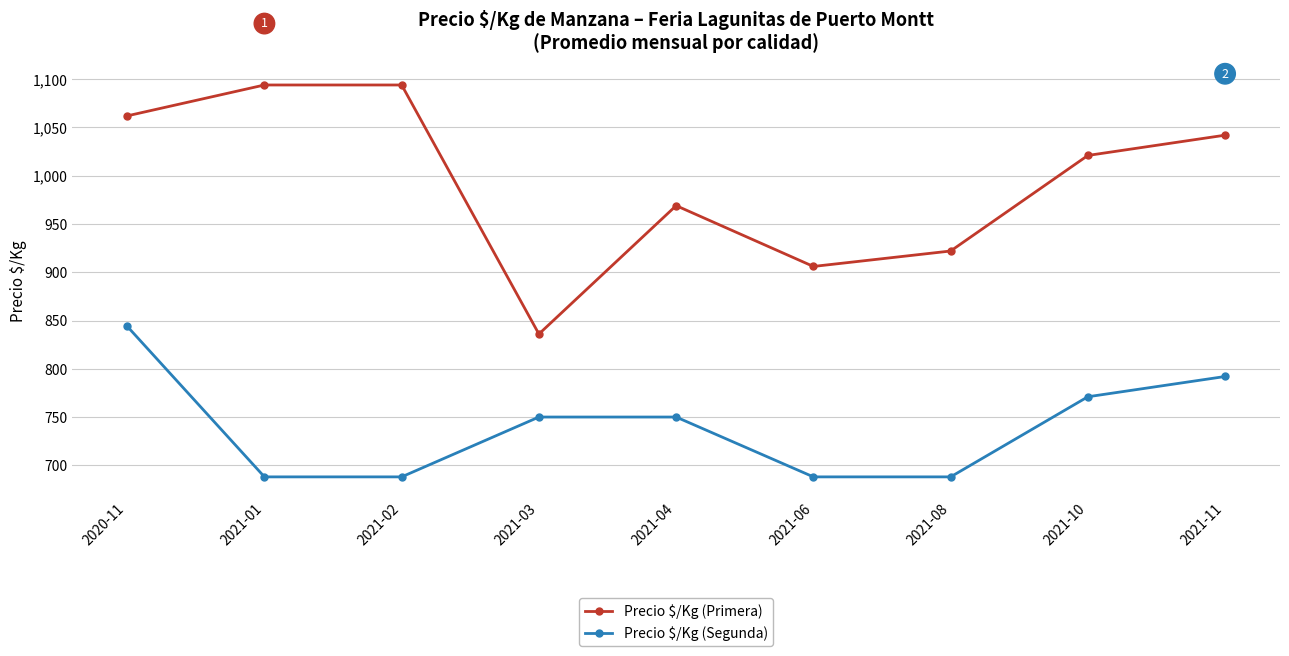

True or false: Precio $/Kg (Primera) has more than 2 interior local peaks.

False